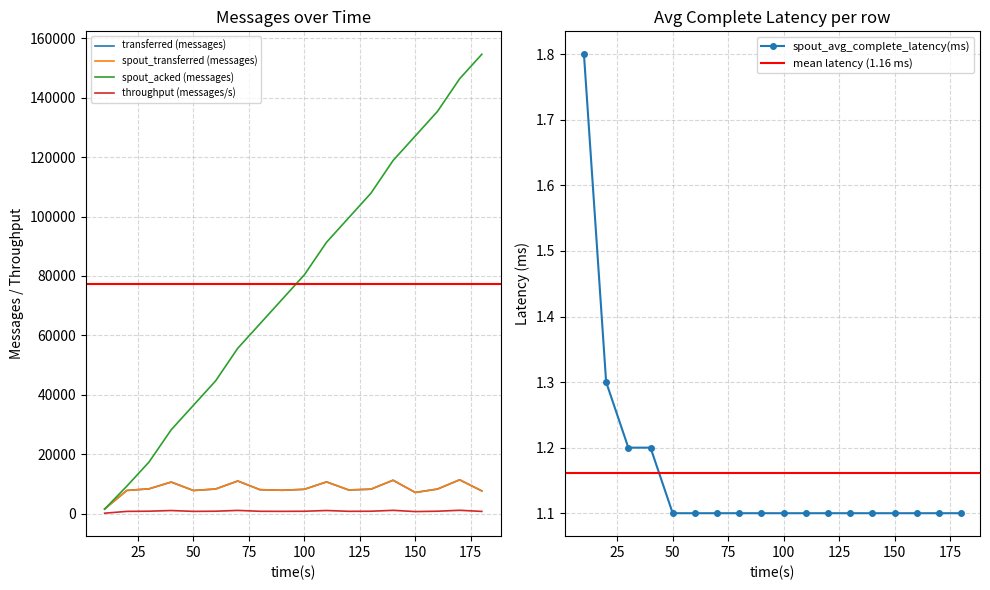

How many lines are shown in the chart?

5